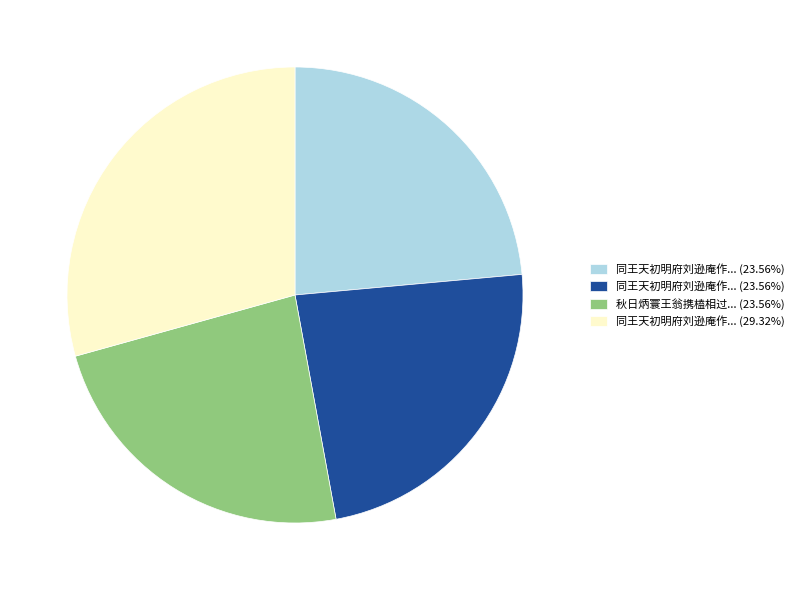

Is there any slice that represents more than half of the pie?

No